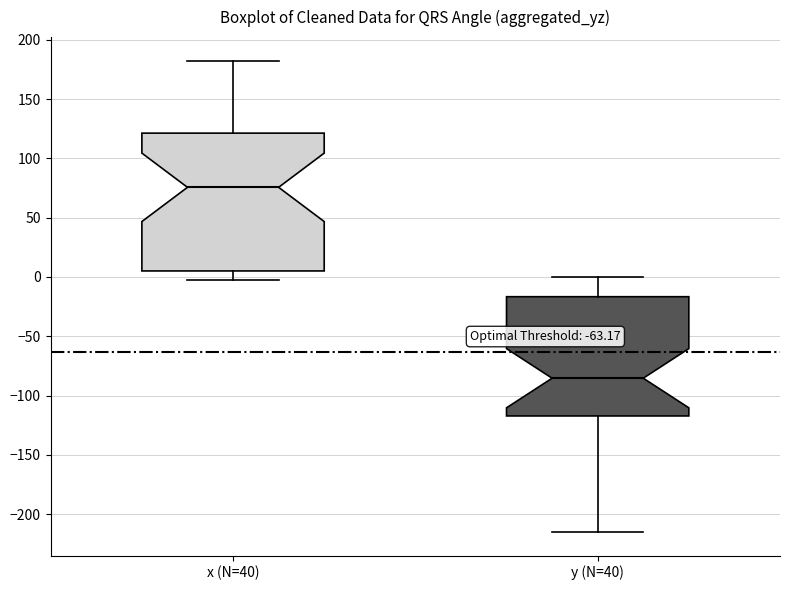

Reading left to right, transcribe this box plot: for each box, give where its median line is, the range the box spans, and where its two whiskers end, as read against the y-axis. The values are not printed on the chart, so give them approximately, as read against the axis.

x (N=40): median 75, box 5 to 120, whiskers 0 to 180
y (N=40): median -85, box -115 to -15, whiskers -215 to 0